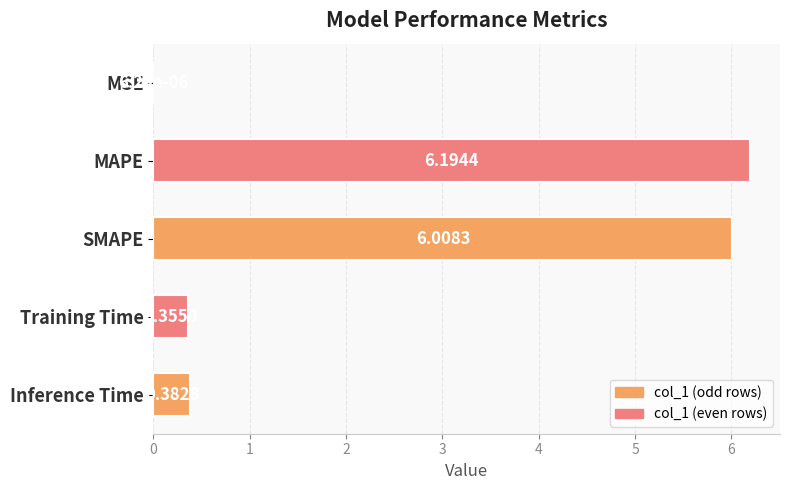

Which label corresponds to the largest value in the chart?

MAPE